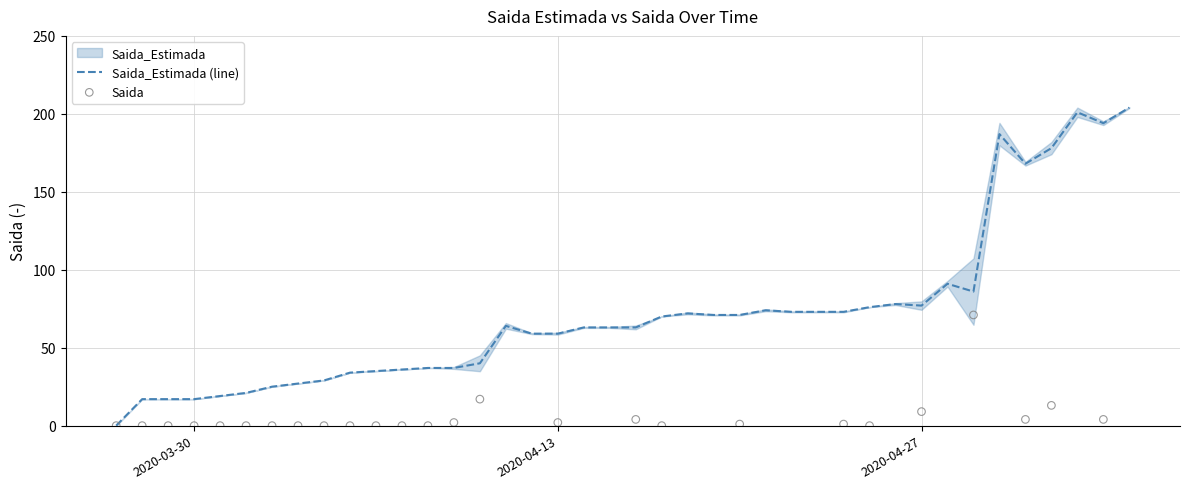

Which series reaches the minimum Y coordinate?

Saida_Estimada (line)